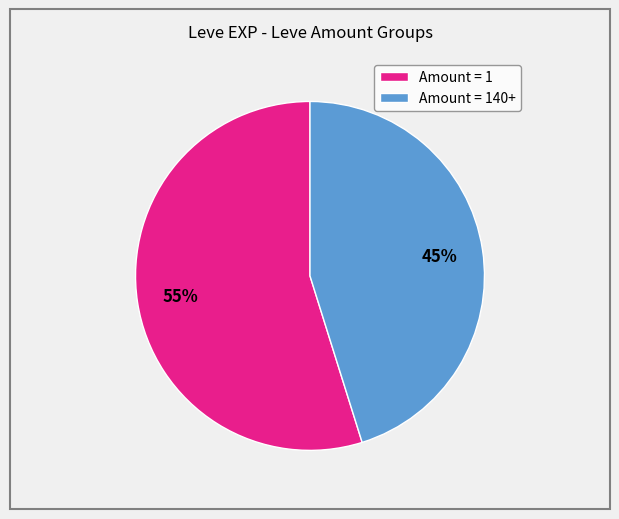

To the nearest percent, what is the difference between the largest and smallest slice percentages?

10%